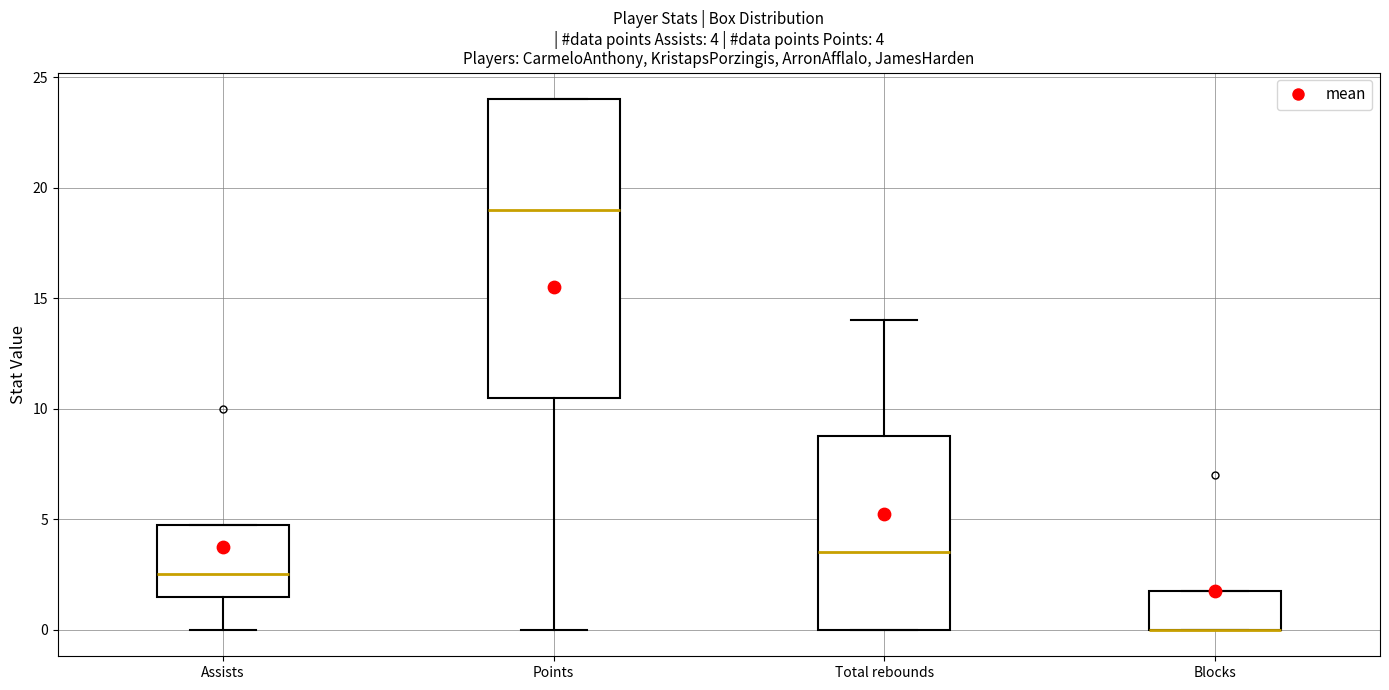

Comparing the boxes themselves (not the whiskers), which one is the tallest?

Points